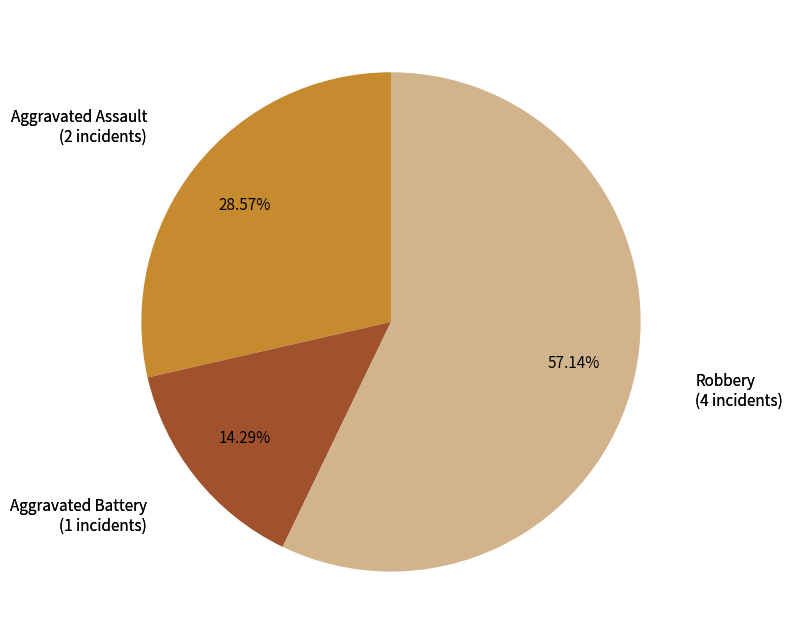

How many slices are in this pie chart?

3